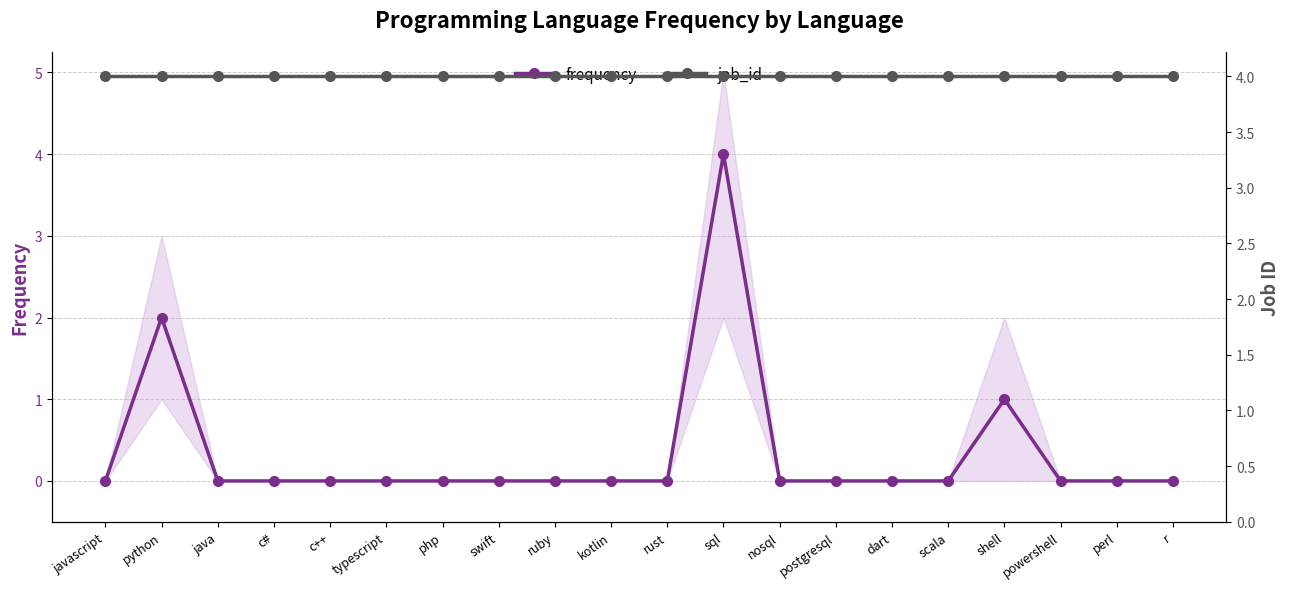

Reading left to right, list all the values displayed in this chart.

frequency: javascript=0	python=2	java=0	c#=0	c++=0	typescript=0	php=0	swift=0	ruby=0	kotlin=0	rust=0	sql=4	nosql=0	postgresql=0	dart=0	scala=0	shell=1	powershell=0	perl=0	r=0
job_id: javascript=4	python=4	java=4	c#=4	c++=4	typescript=4	php=4	swift=4	ruby=4	kotlin=4	rust=4	sql=4	nosql=4	postgresql=4	dart=4	scala=4	shell=4	powershell=4	perl=4	r=4